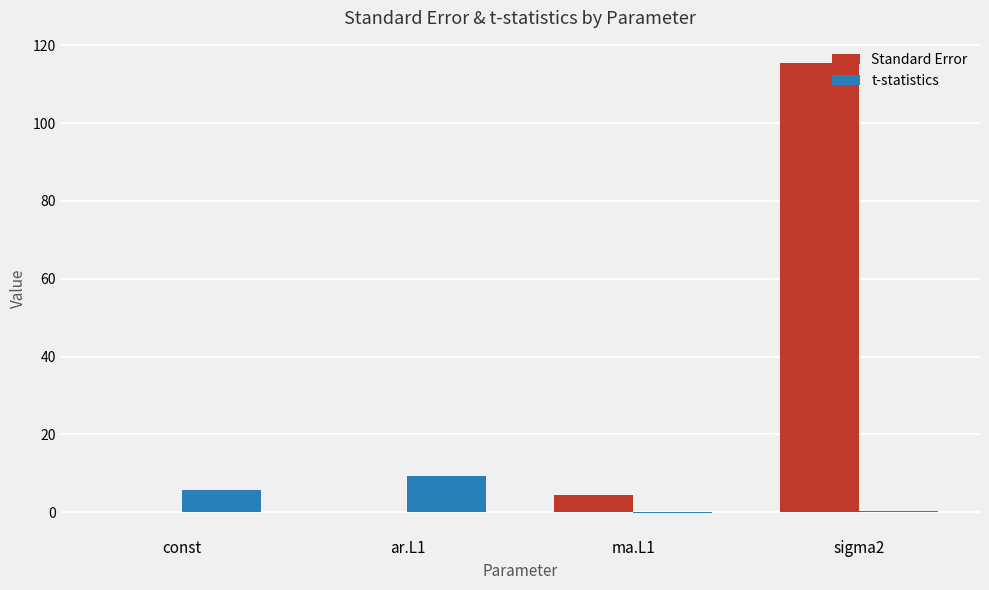

What are all the series names shown in the legend?

Standard Error, t-statistics